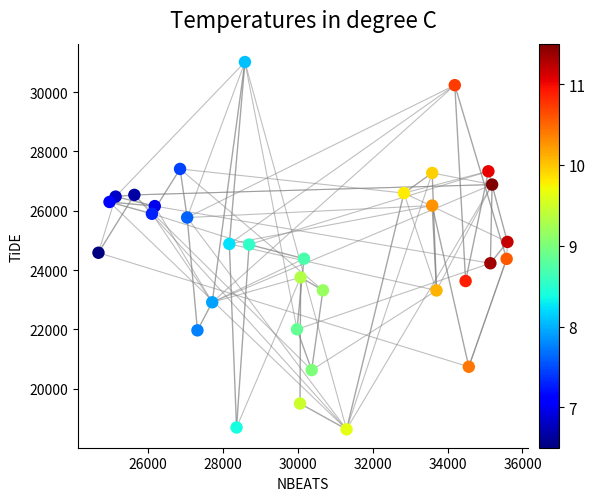

What is the range of Y values (max minus min)?

12380.2